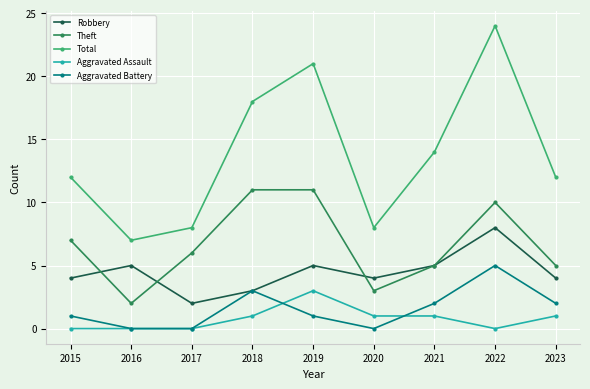

Does the chart display data point markers on the line(s)?

Yes